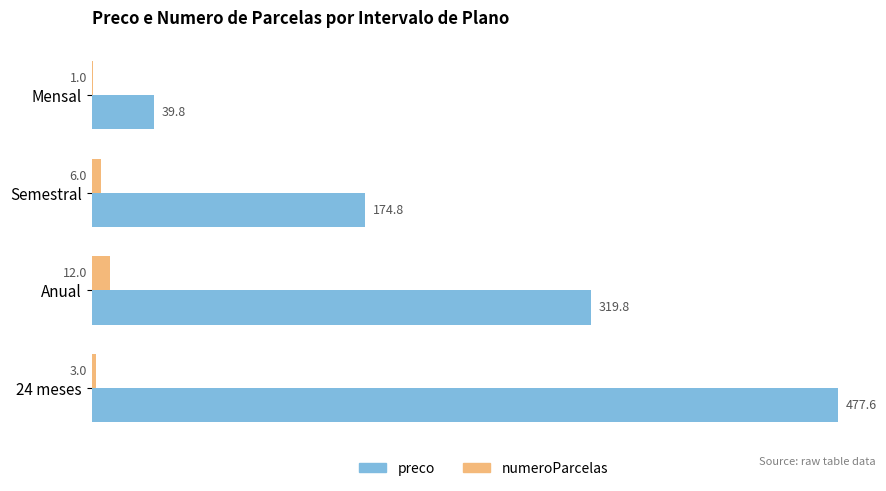

Is the value of preco at 24 meses greater than the value of numeroParcelas at Mensal?

Yes